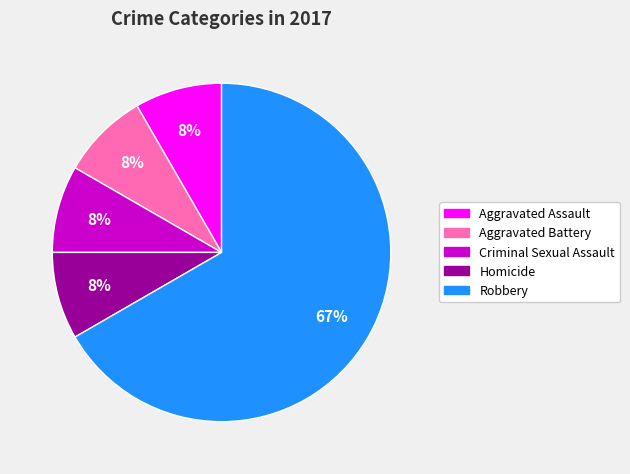

Does any single category account for the majority?

Yes